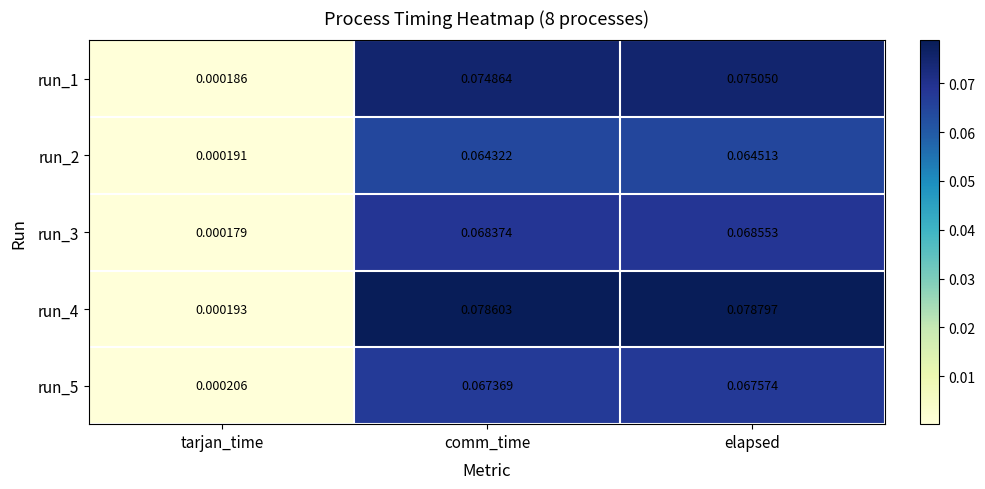

At which category is the sum across all series the highest?

elapsed